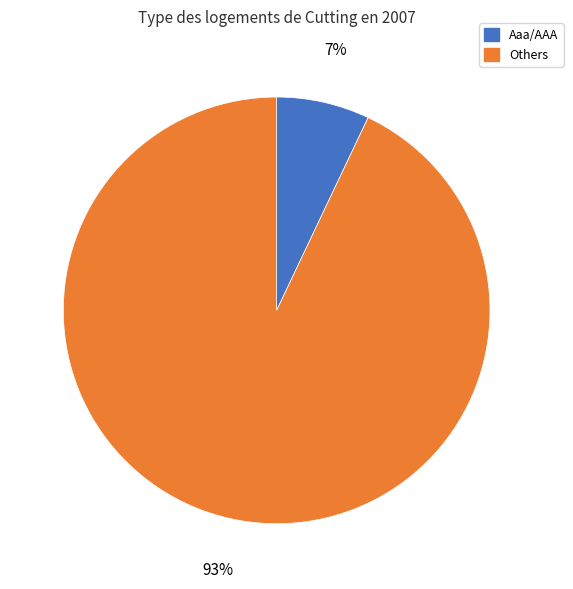

Count the number of slices in the pie.

2